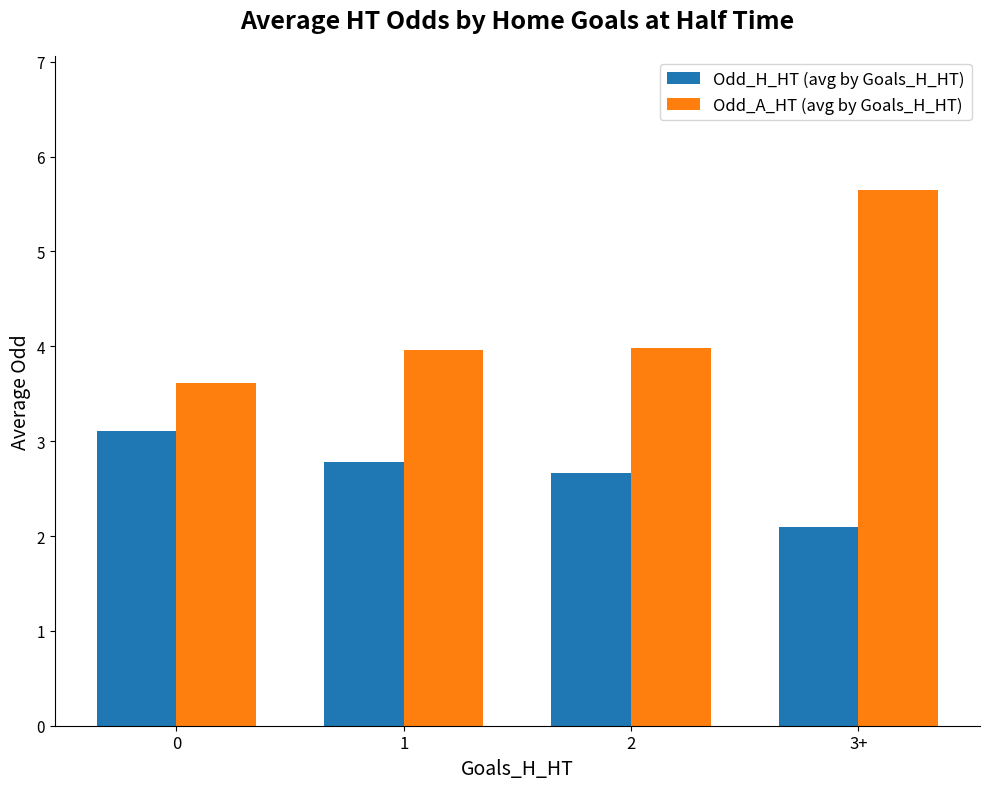

Reading left to right, what are all the values shown in this chart?

Odd_H_HT (avg by Goals_H_HT): 0=3.1	1=2.8	2=2.7	3+=2.1
Odd_A_HT (avg by Goals_H_HT): 0=3.6	1=4.0	2=4.0	3+=5.7